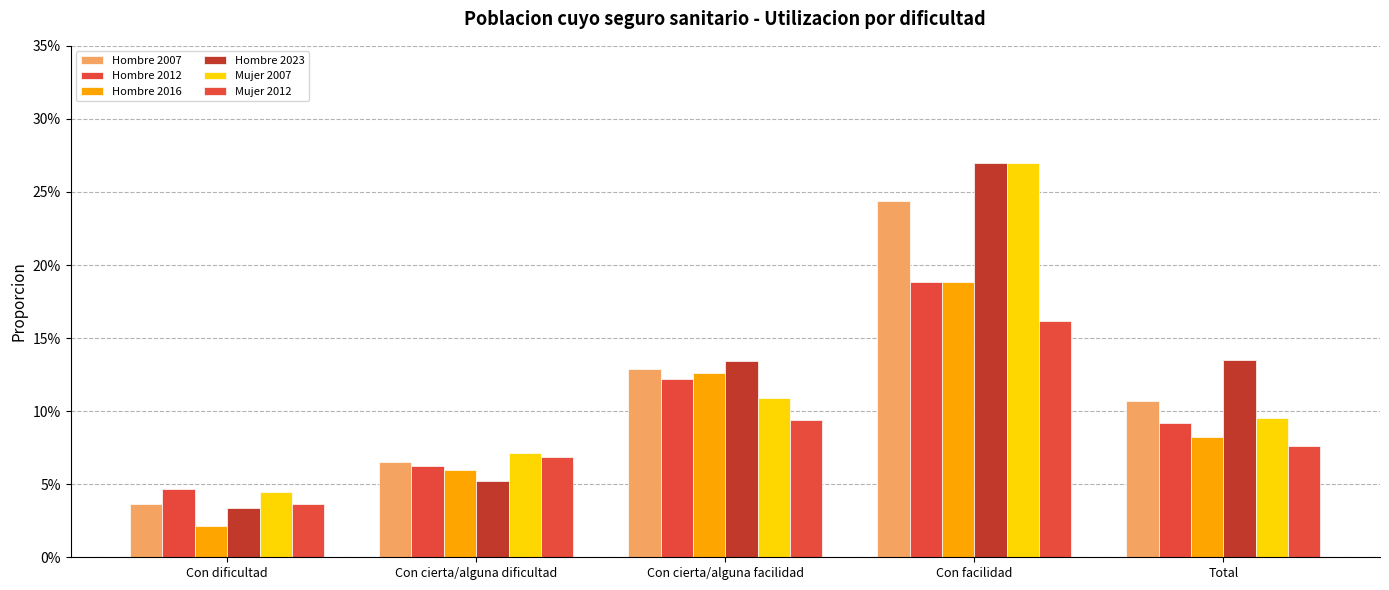

What is the label of the 4th bar from the right?

Con cierta/alguna dificultad